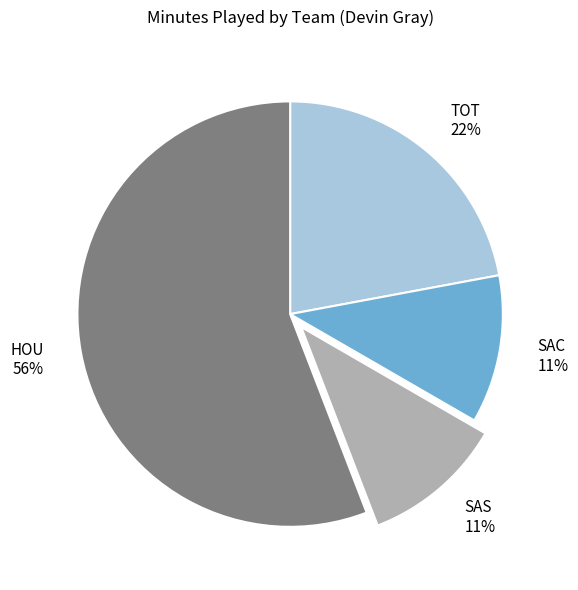

True or false: TOT accounts for 22% of the total.

True